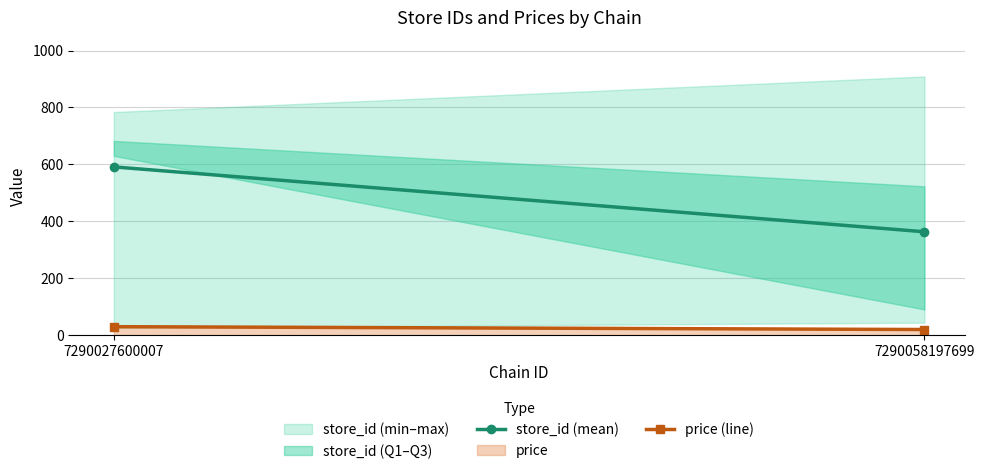

Rank the series by their maximum value, from highest to lowest.

store_id (mean), price (line)